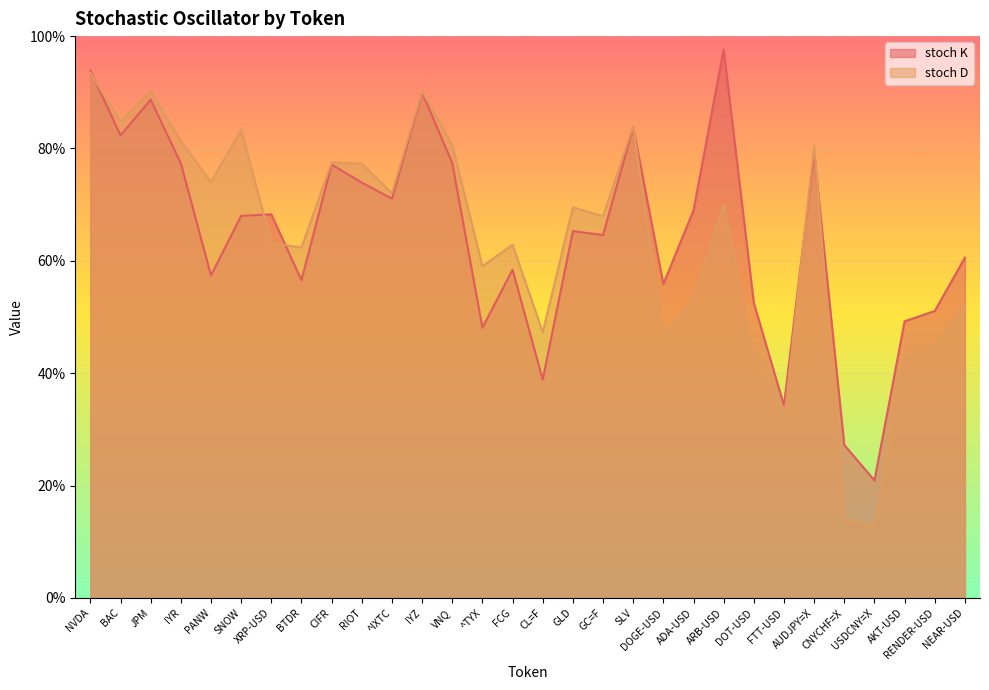

What is the difference between the stoch K values at ^TYX and ADA-USD?

20.9